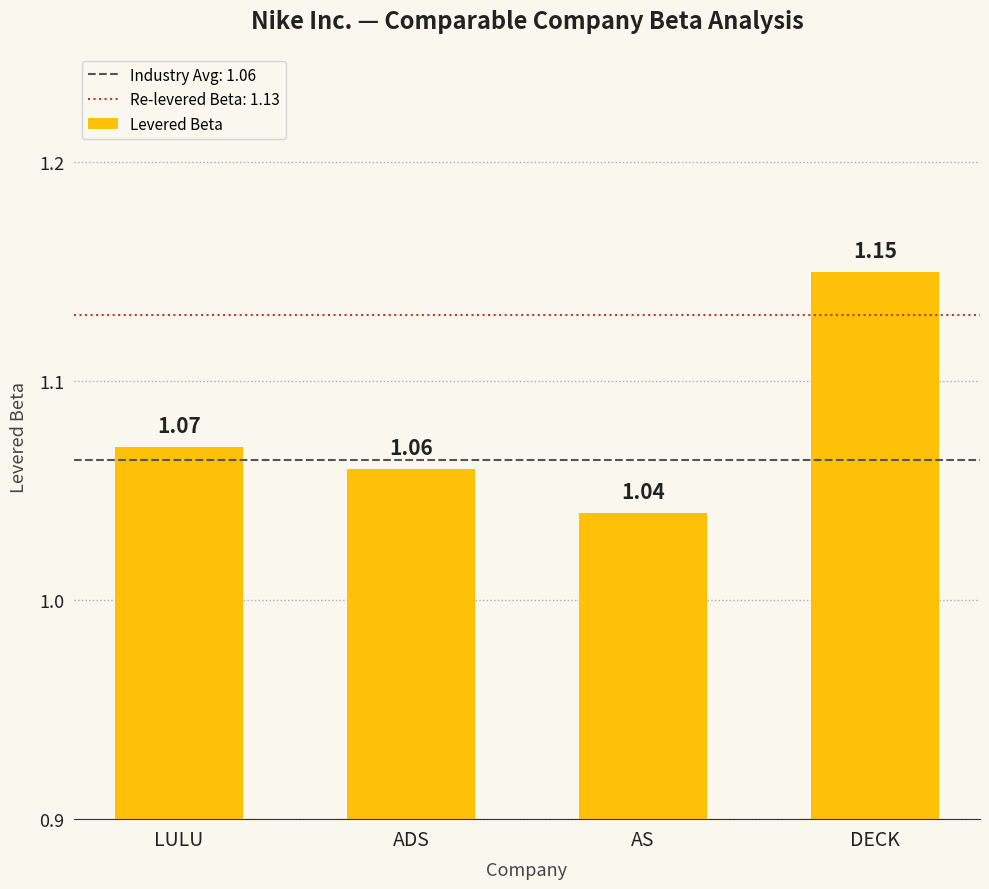

List the labels in order of value, largest first.

DECK, LULU, ADS, AS